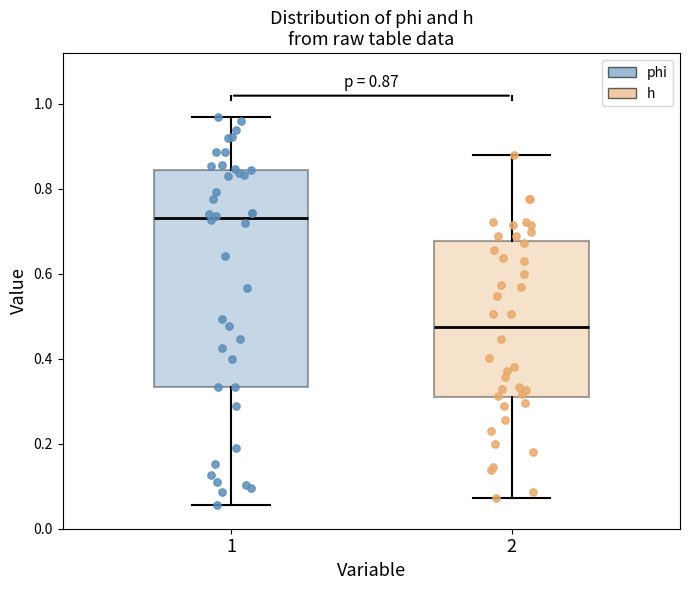

Which box's median line is the lowest?

2